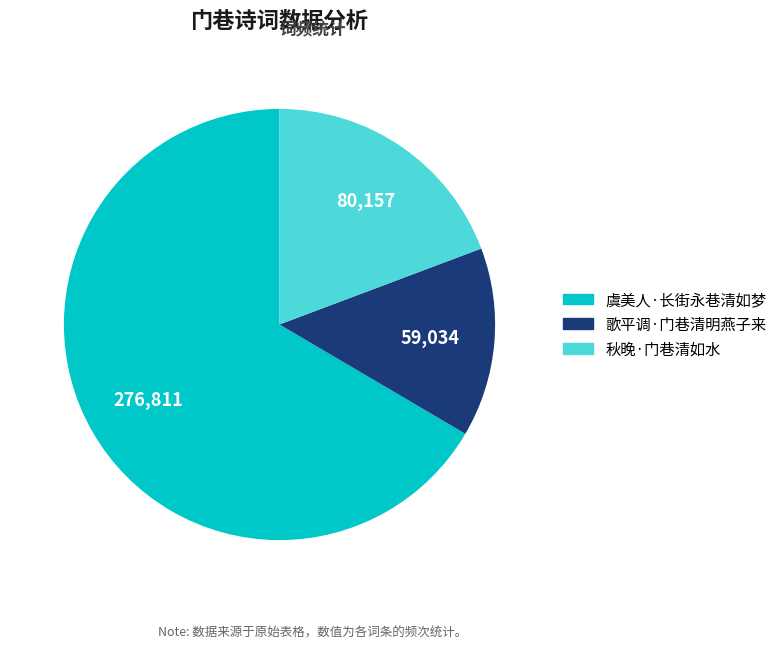

Does any single category account for the majority?

Yes